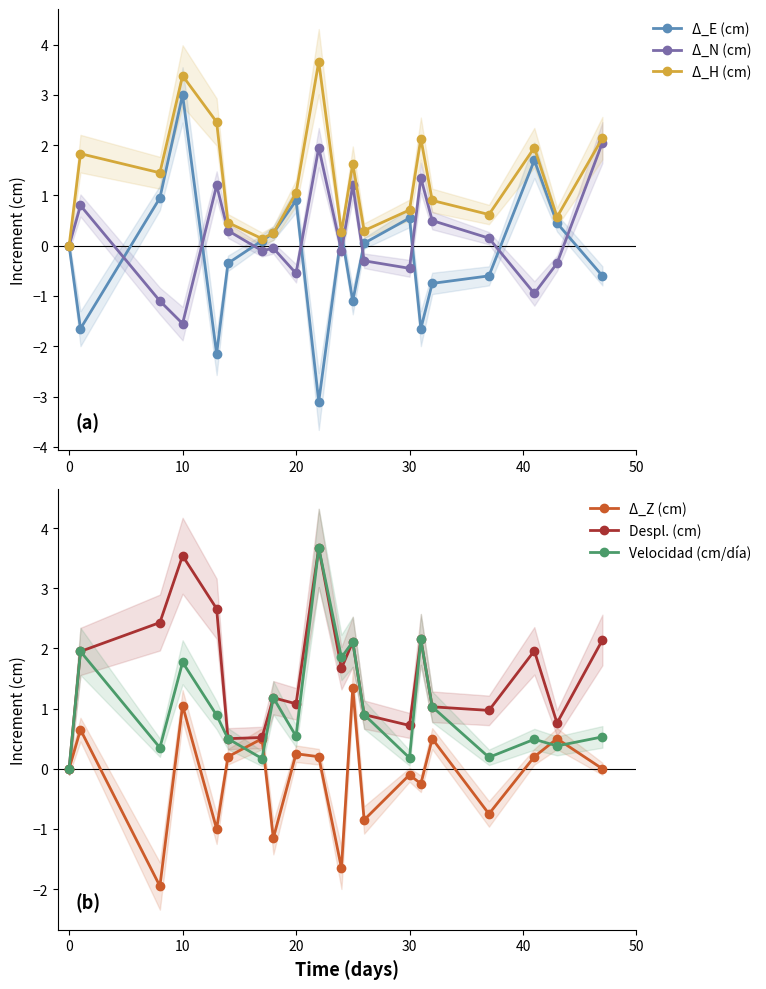

How many interior local valleys does the Δ_Z (cm) series have?

7